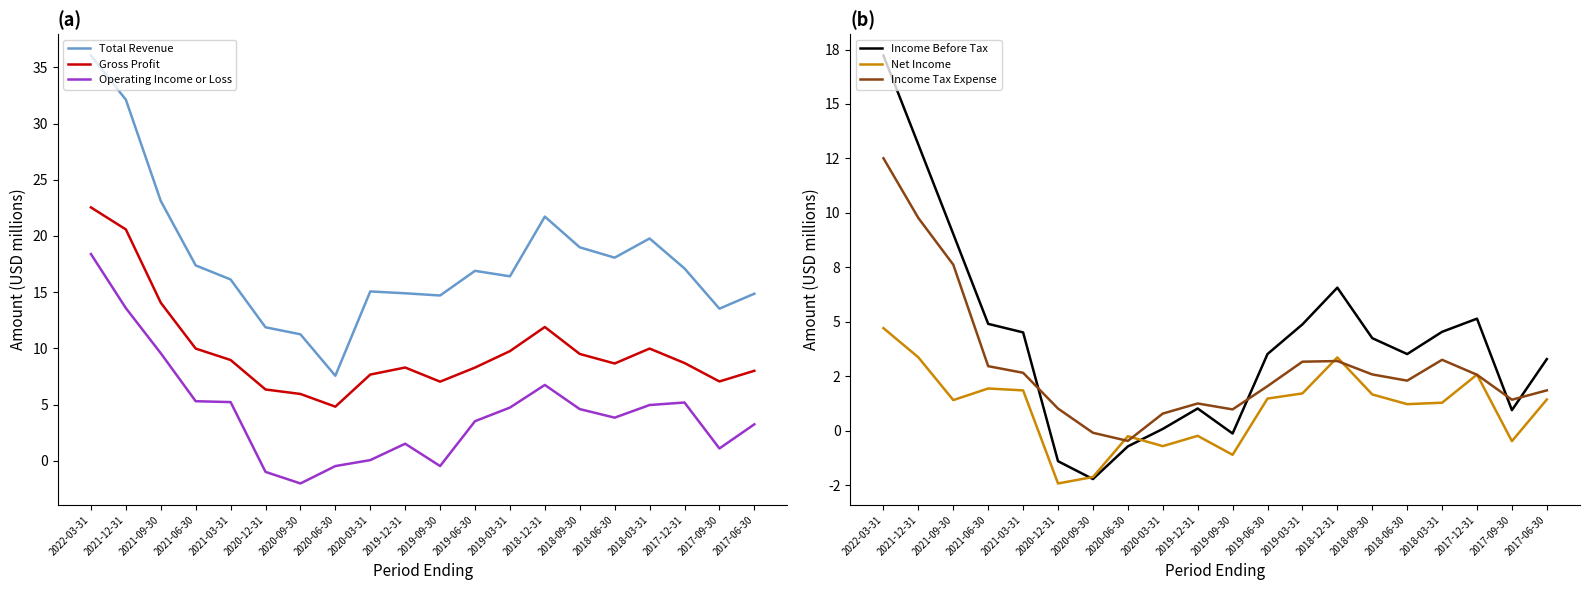

What position from the left is 2018-12-31?

14